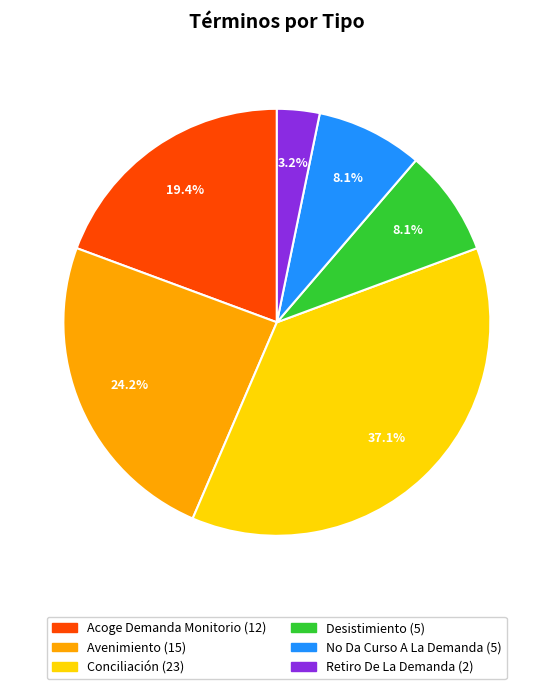

Is Retiro De La Demanda the majority of the pie?

No